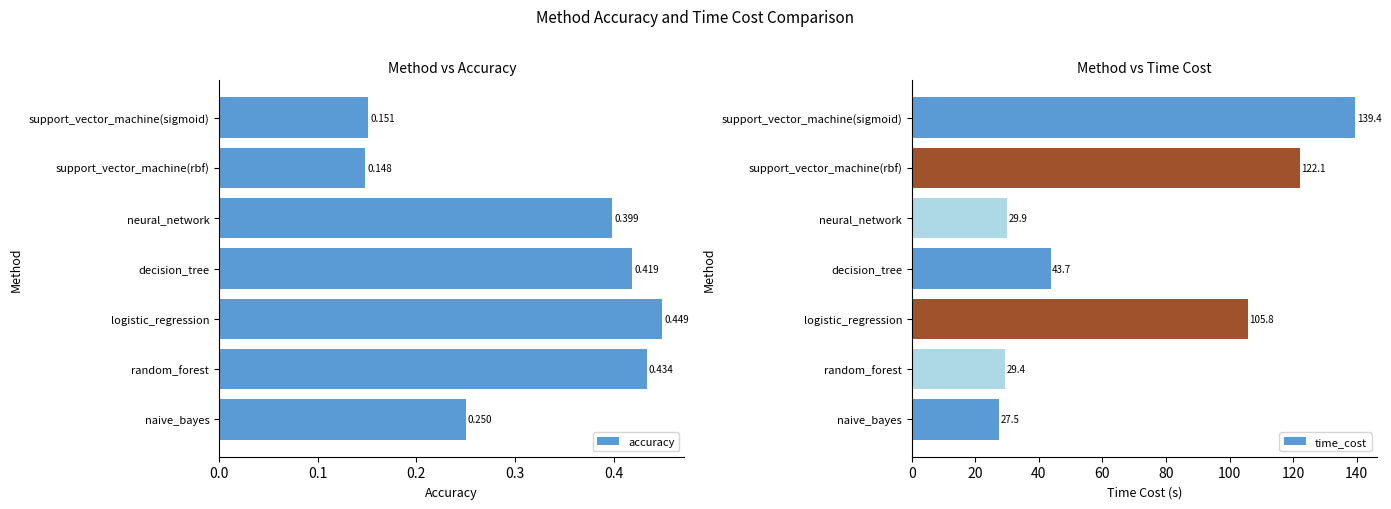

Read the time_cost value at neural_network.

29.9